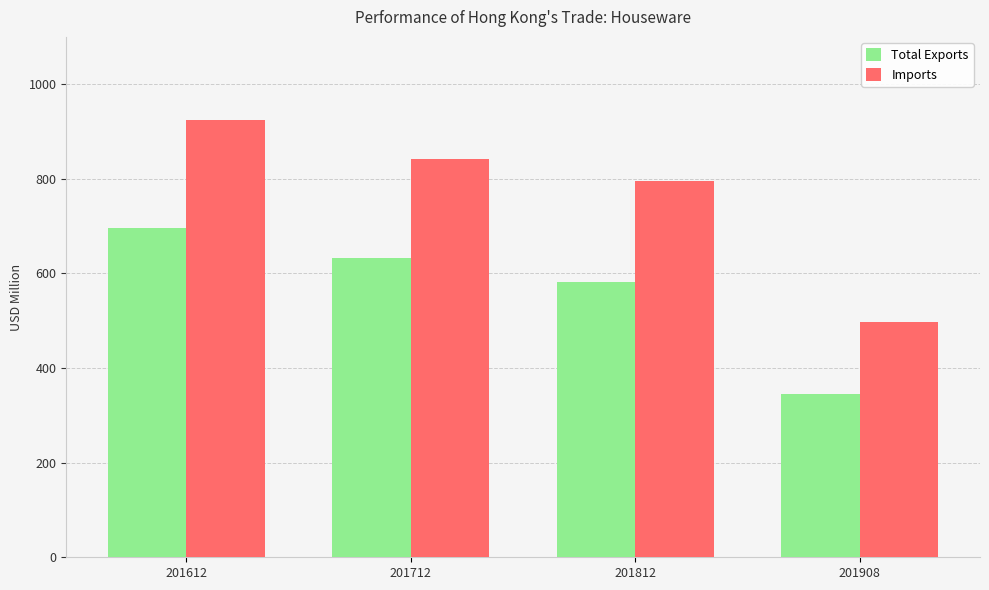

How many bars are there in each group?

2